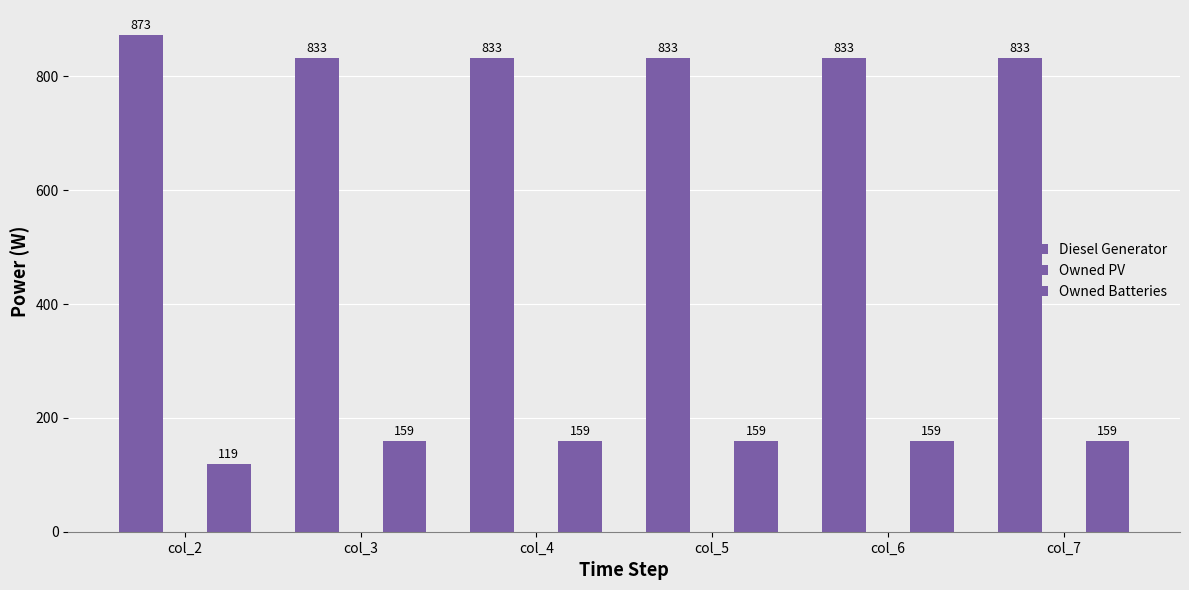

List the series in order of their peak value, highest first.

Diesel Generator, Owned Batteries, Owned PV